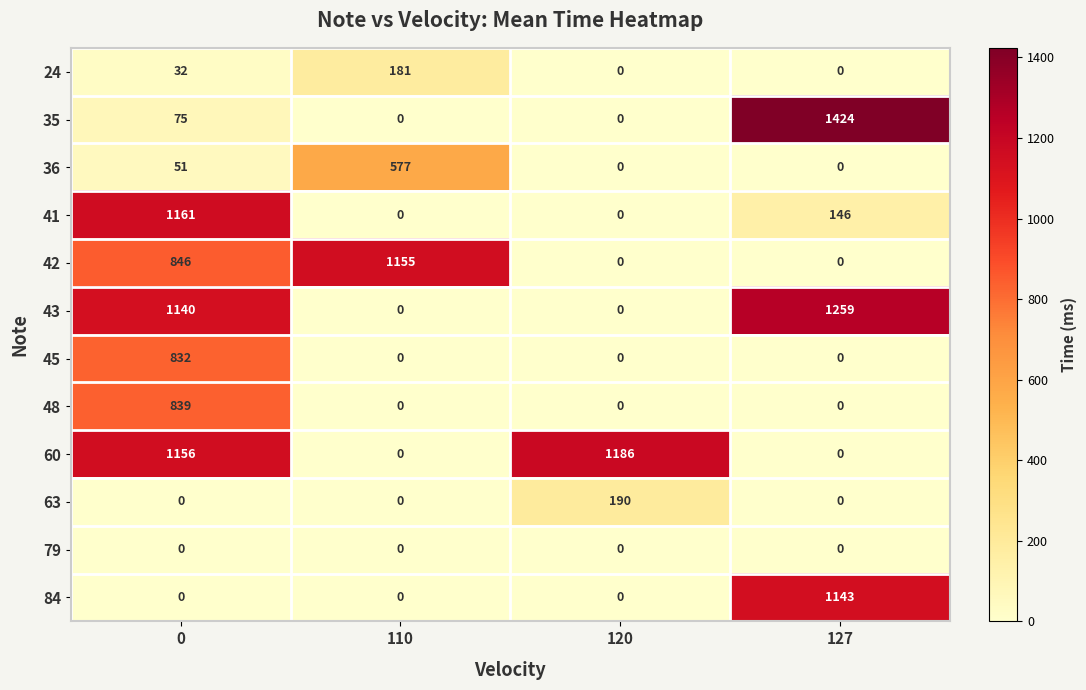

The value of 60 at 127 is 0. True or false?

True